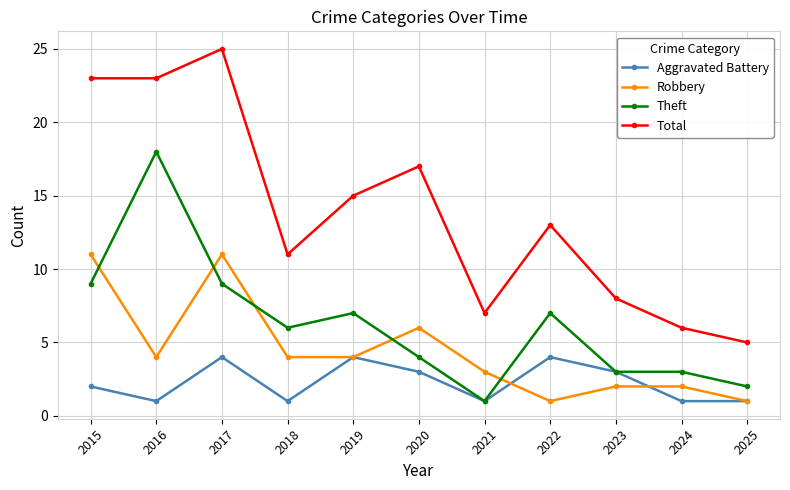

Which category has the highest value across all series?

2017